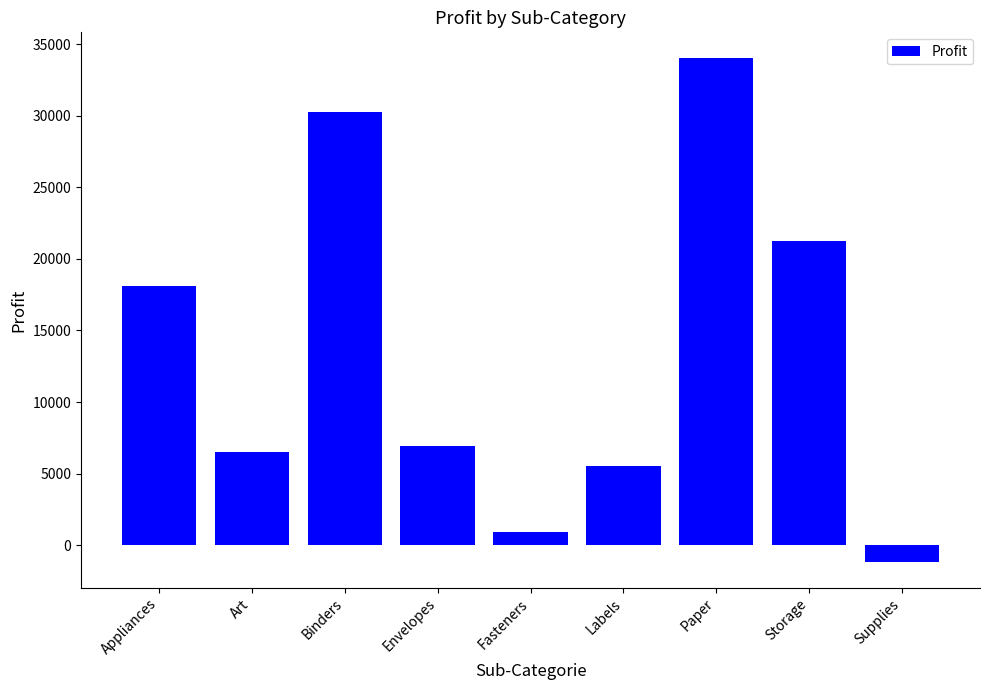

Are the bars grouped side by side (vs. stacked)?

No